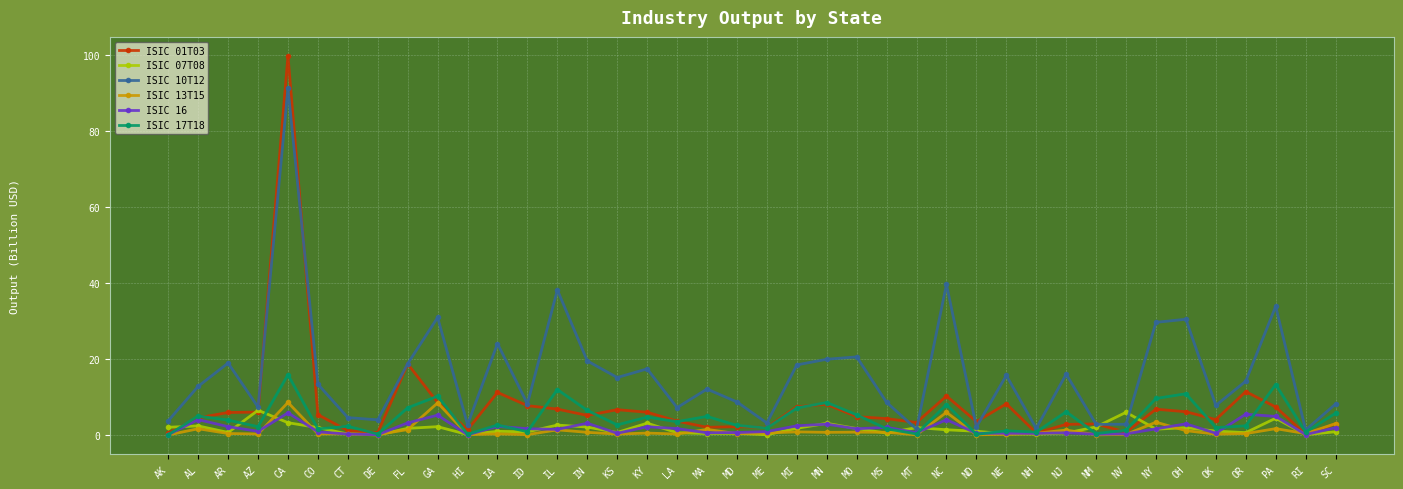

Which series has the largest total across all categories?

ISIC 10T12